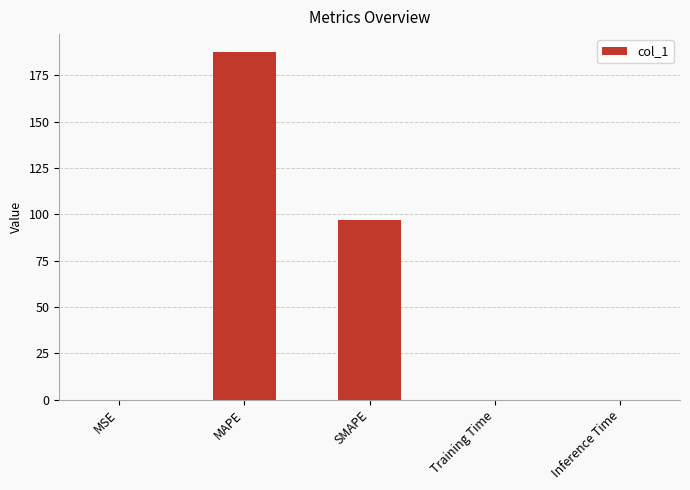

Between Training Time and MAPE, which is larger?

MAPE